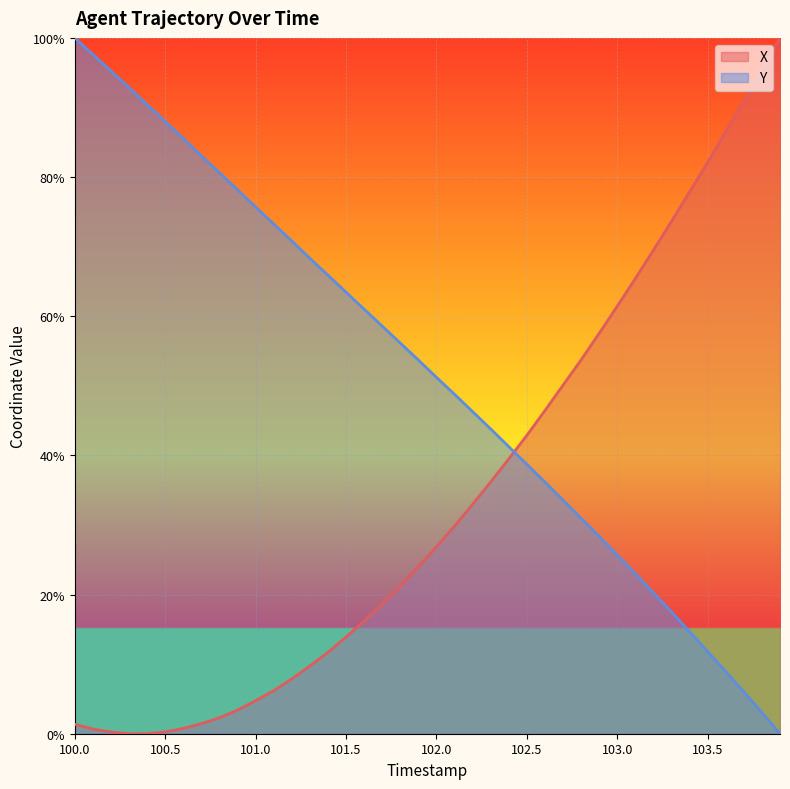

Rank the series by their average value, from highest to lowest.

Y, X